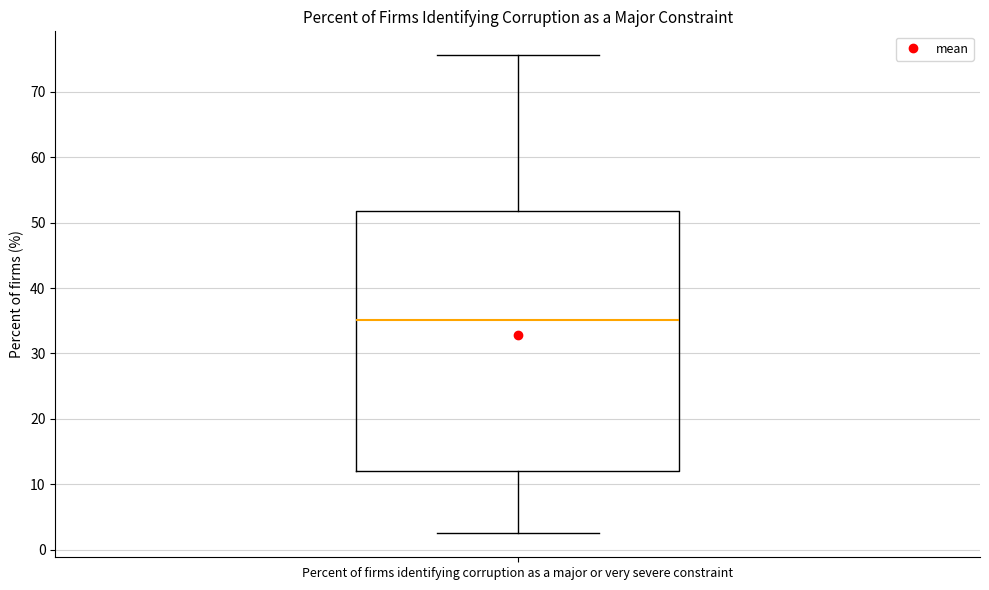

Transcribe this box plot: give where the median line is, the range the box spans, and where the two whiskers end, as read against the y-axis. The values are not printed on the chart, so give them approximately, as read against the axis.

median 35, box 12 to 52, whiskers 3 to 76